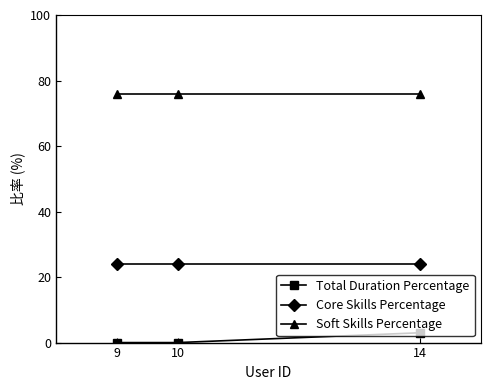

Reading left to right, what are all the values shown in this chart?

Total Duration Percentage: 0	0	3
Core Skills Percentage: 24	24	24
Soft Skills Percentage: 76	76	76